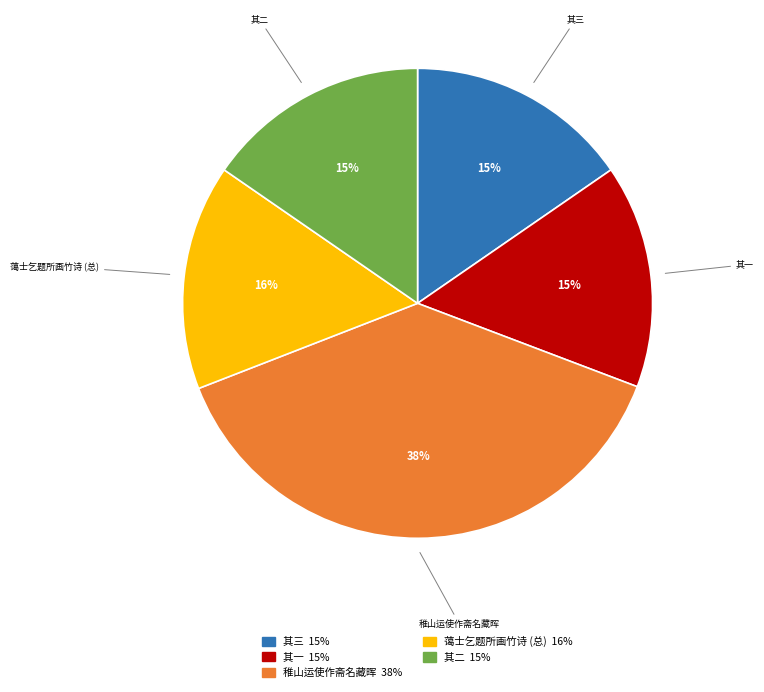

Which slice is the largest?

稚山运使作斋名藏晖